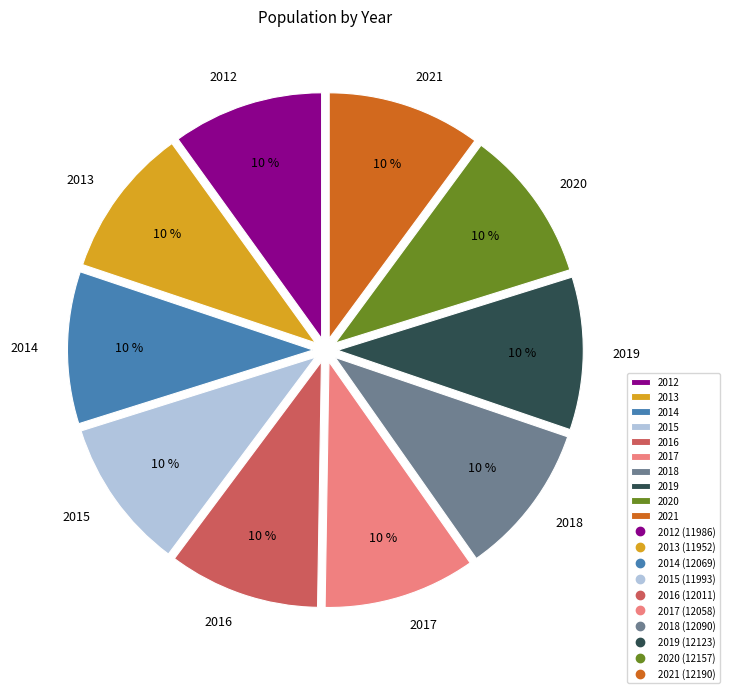

Combined, do 2019 and 2015 account for over 50%?

No